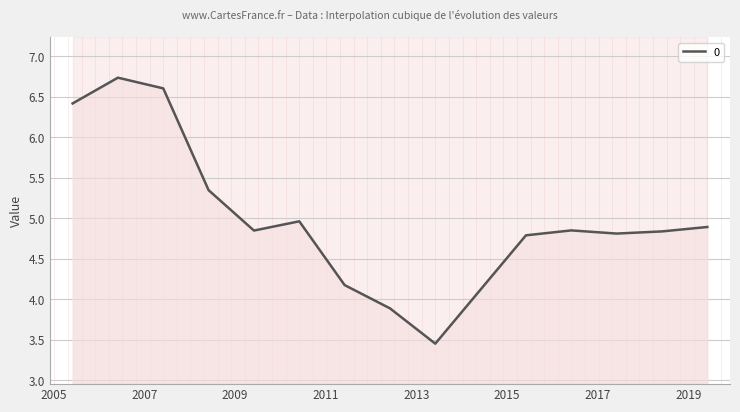

List the labels in order of value, largest first.

2006-06-15, 2007-06-15, 2005-06-15, 2008-06-15, 2010-06-15, 2019-06-15, 2016-06-15, 2009-06-15, 2018-06-15, 2017-06-15, 2015-06-15, 2011-06-15, 2012-06-15, 2013-06-15